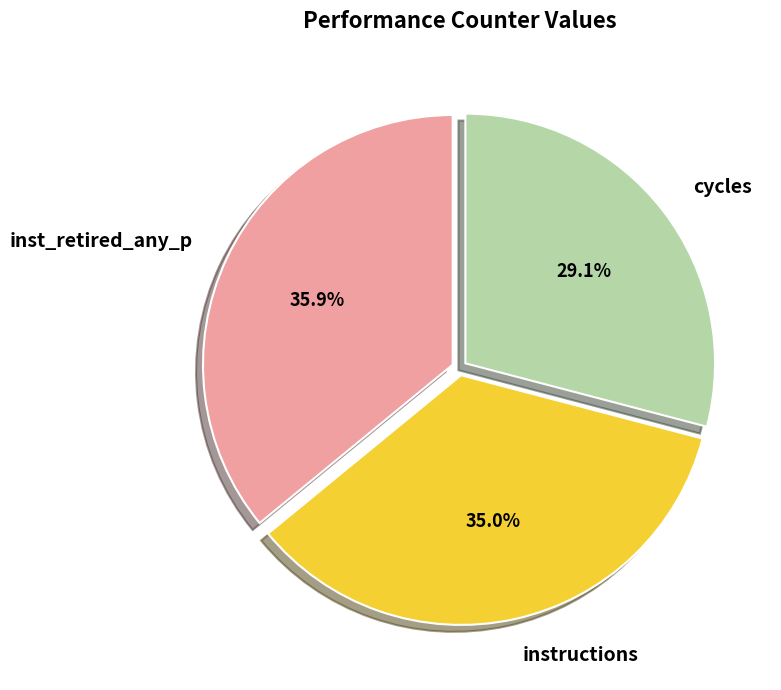

Combined, do inst_retired_any_p and instructions account for over 50%?

Yes